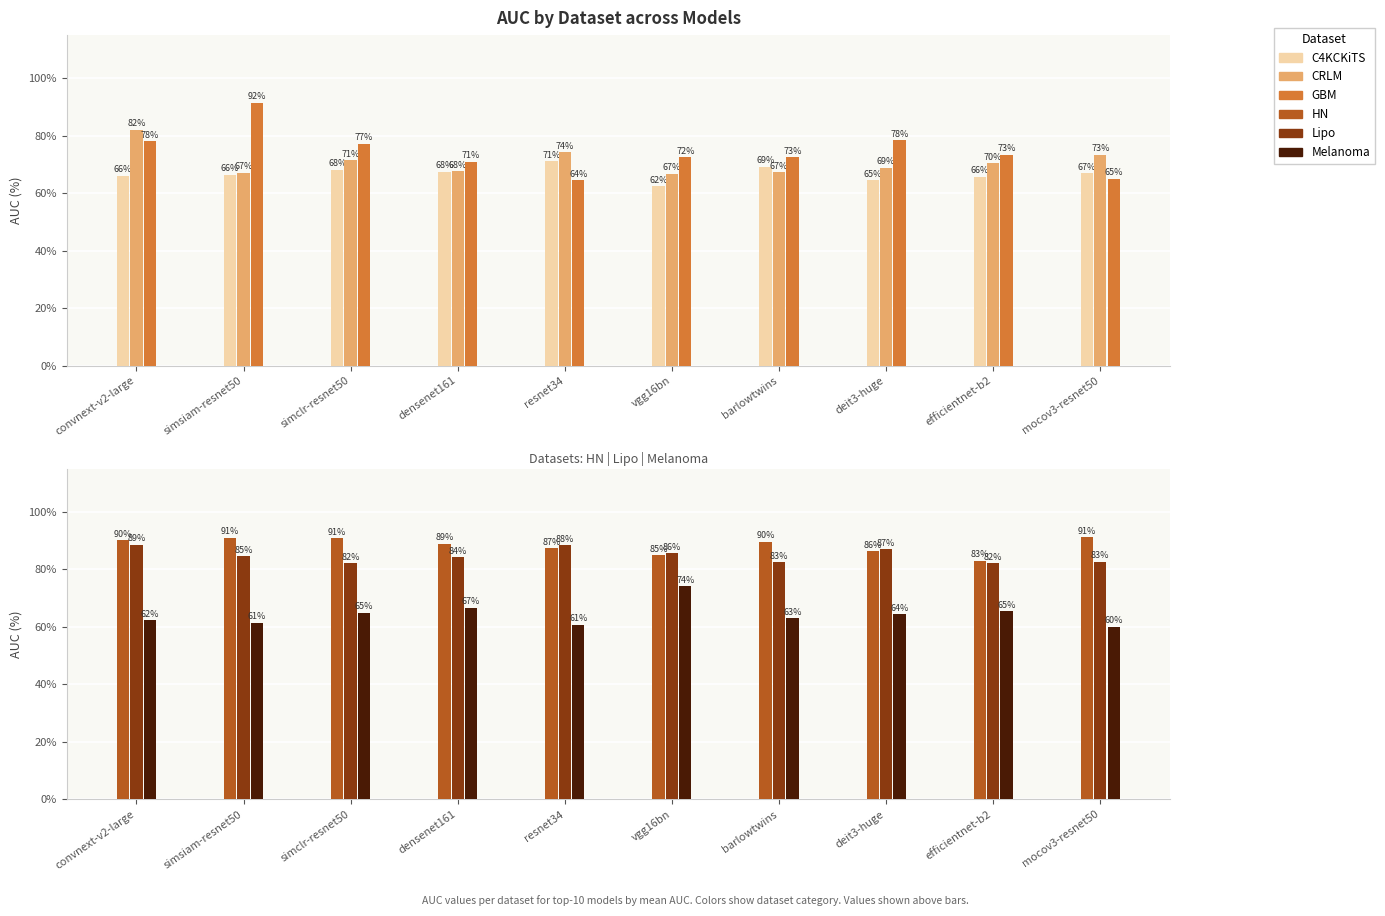

At which label does Melanoma first exceed 64?

simclr-resnet50